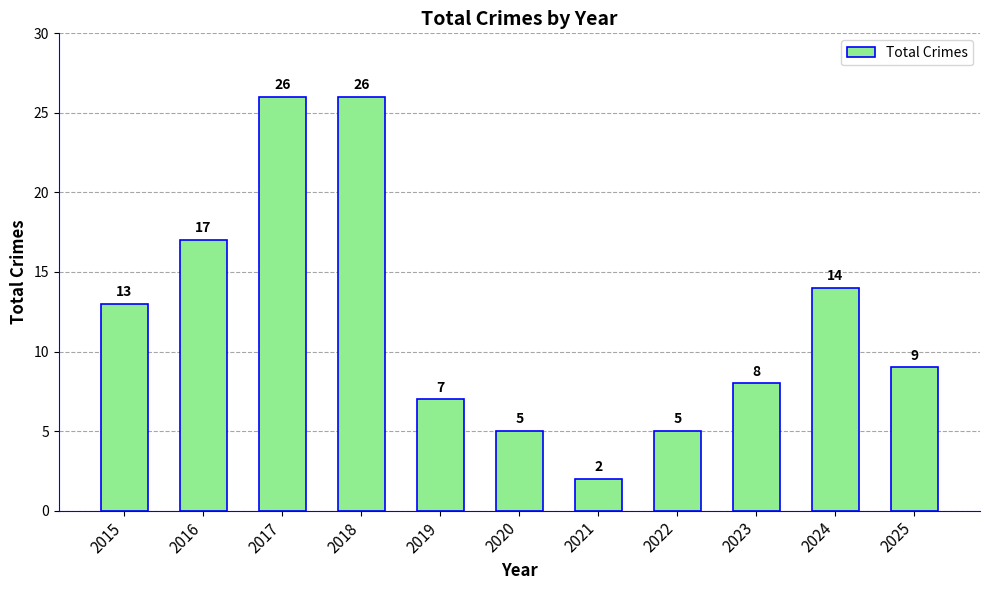

Reading left to right, list all the values displayed in this chart.

13	17	26	26	7	5	2	5	8	14	9